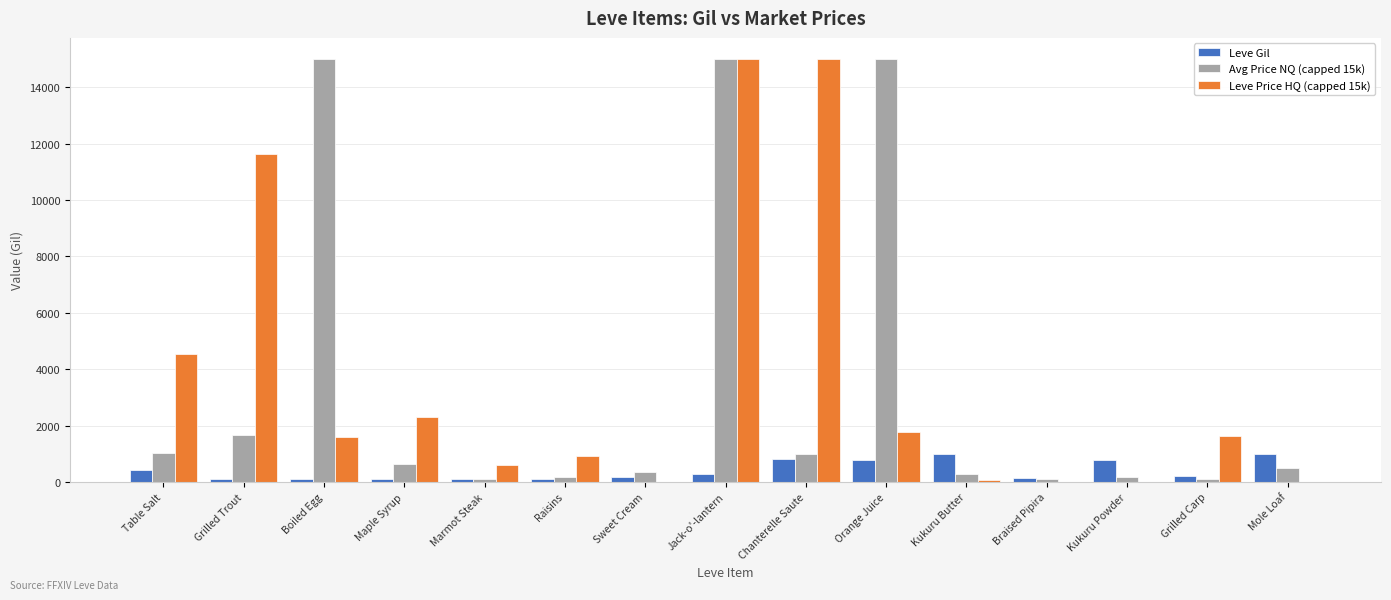

True or false: Avg Price NQ (capped 15k) has a value of 15000.0 at Jack-o'-lantern.

True